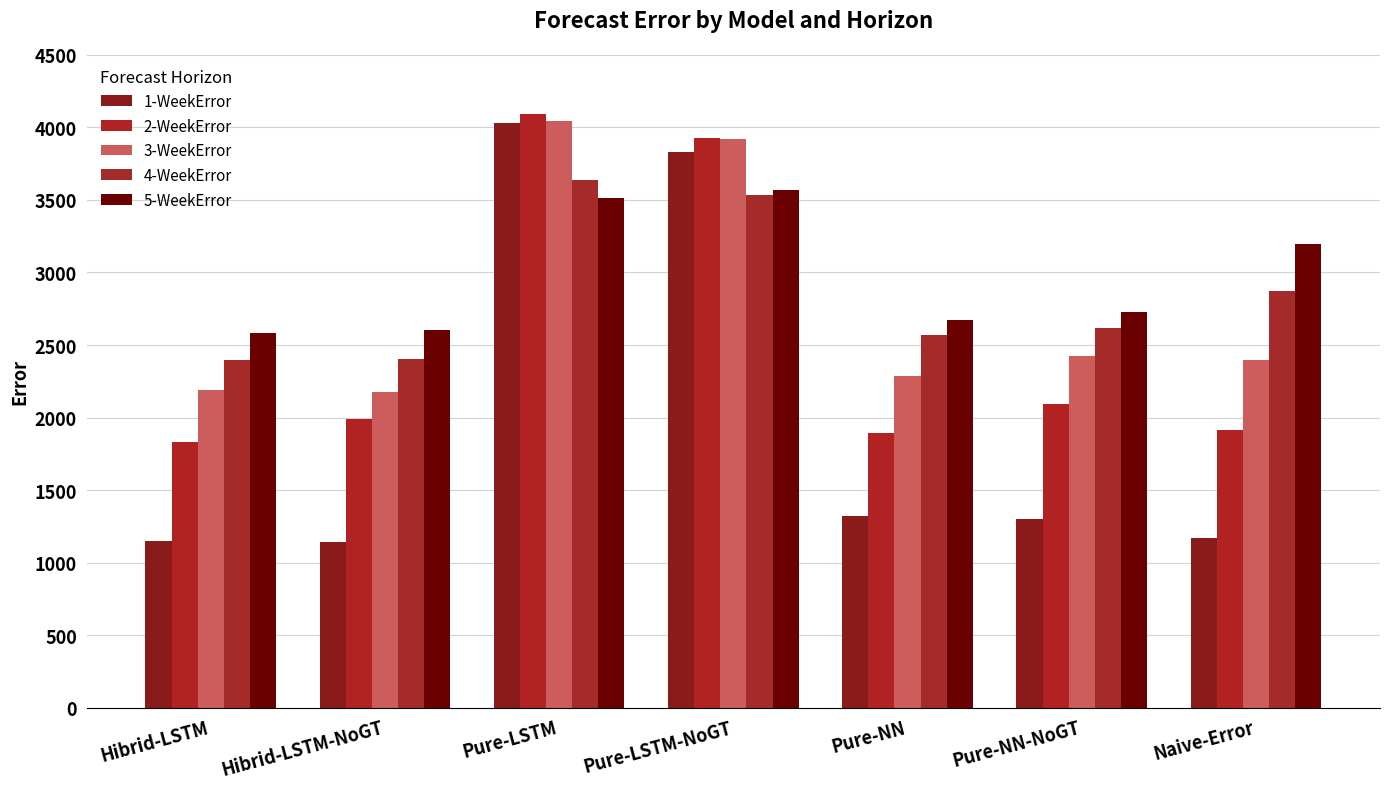

Count the number of categories in the chart.

7